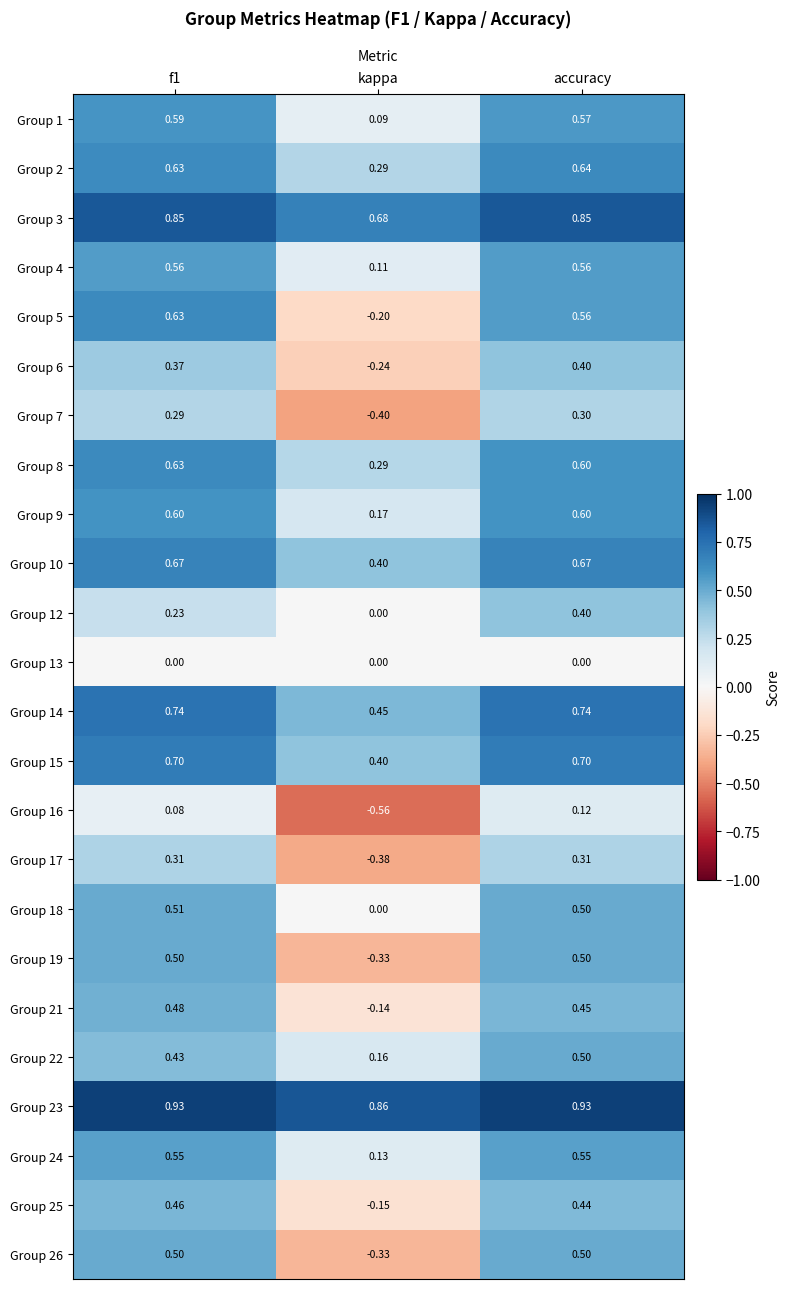

At which category is the sum across all series the highest?

accuracy